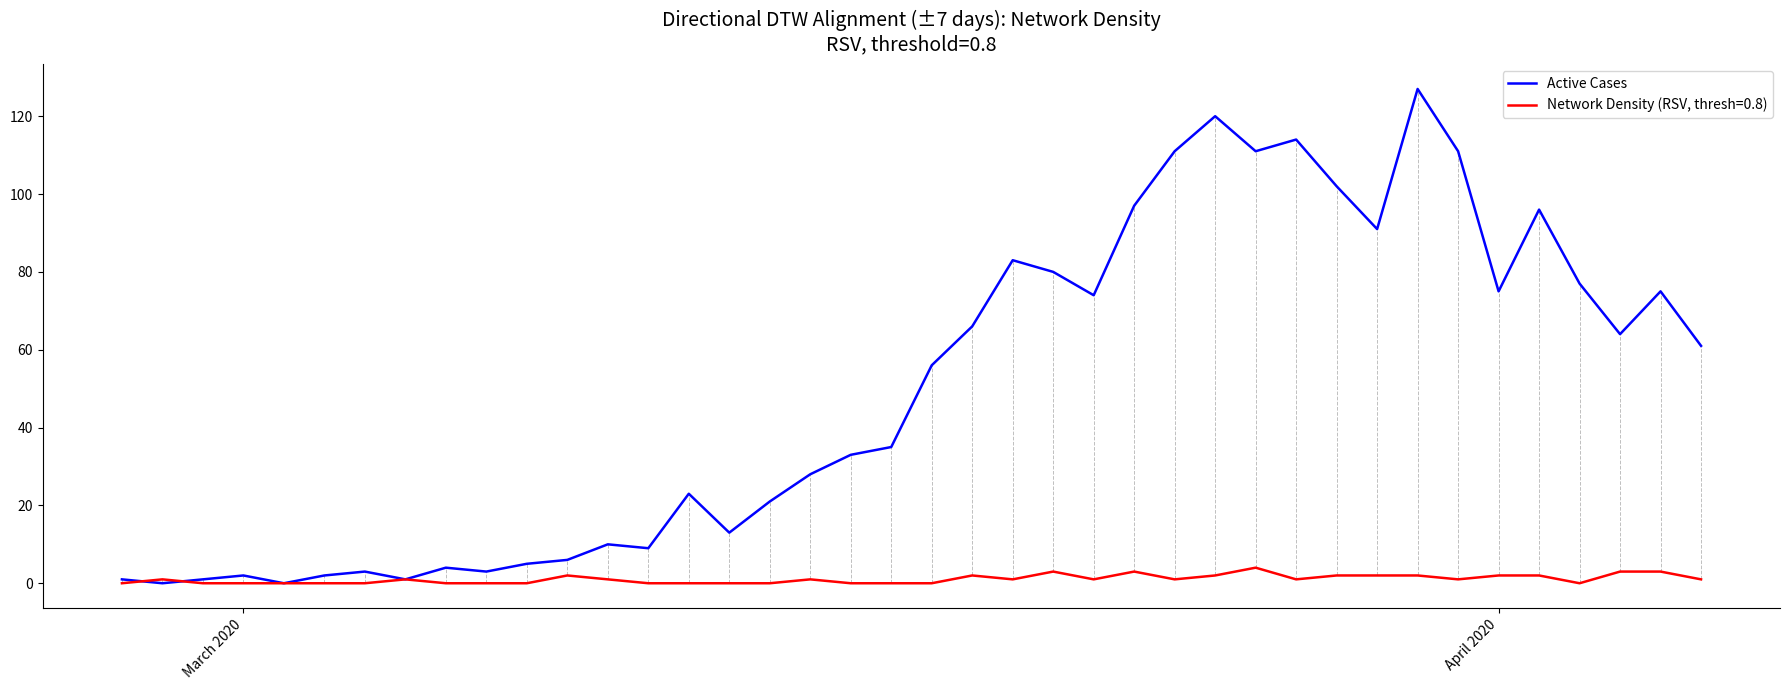

Which series has the largest range (max minus min)?

Active Cases